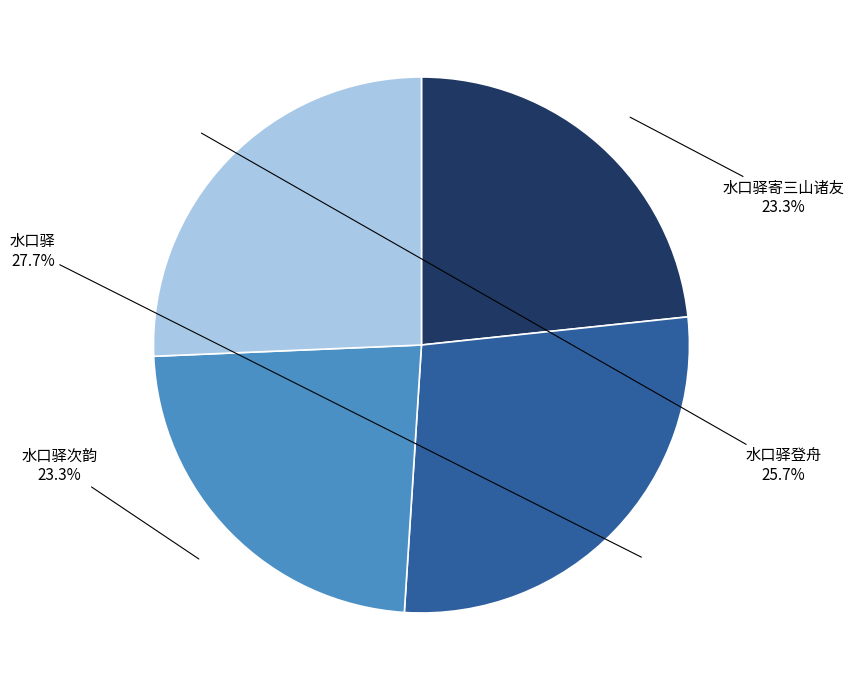

What percentage is the 水口驿登舟 slice, to the nearest percent?

26%